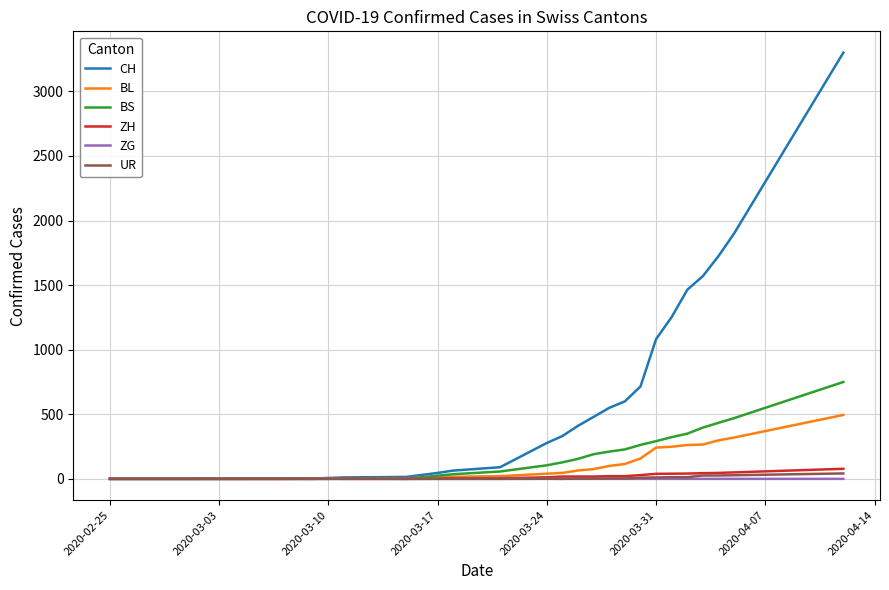

Which series has the largest total across all categories?

CH